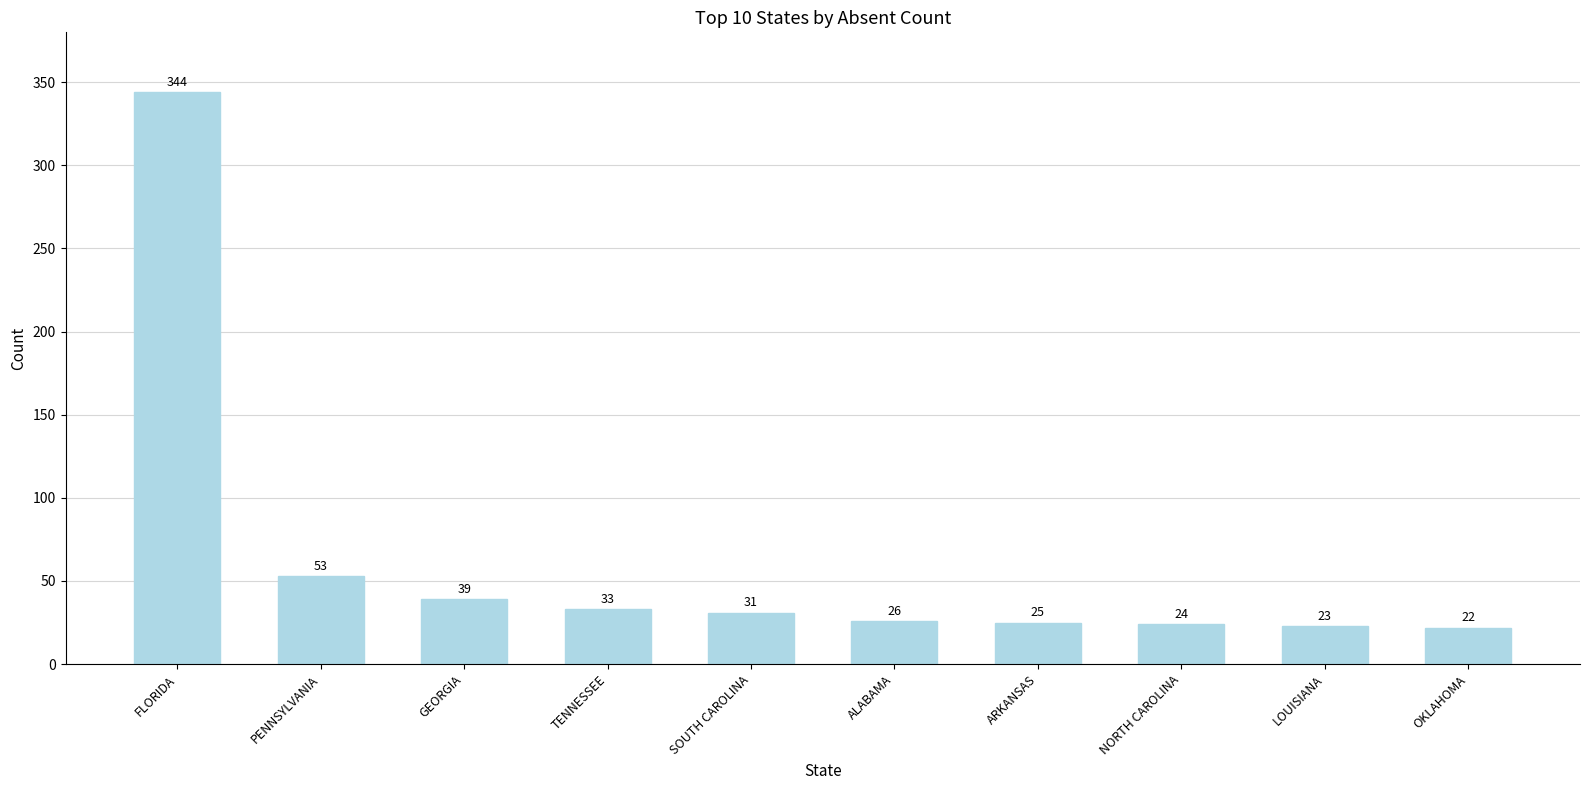

Which category has the highest value across all series?

FLORIDA